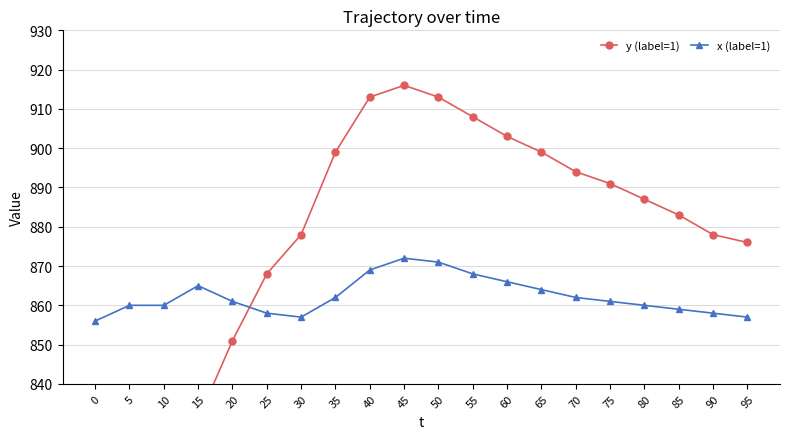

How many data points does each series have?

20